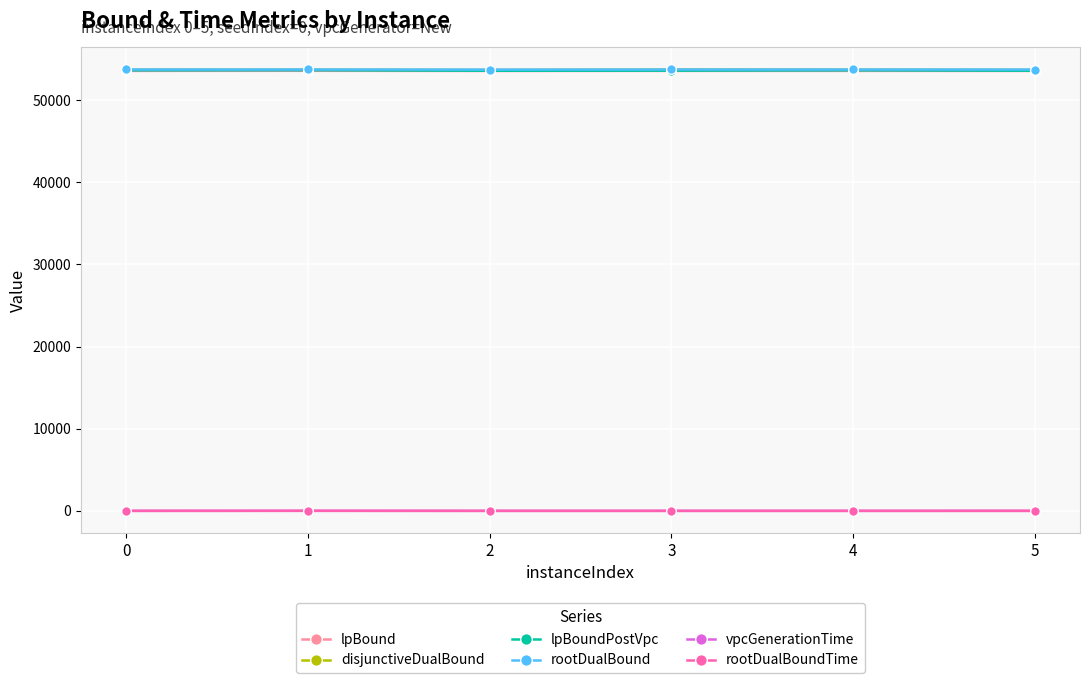

What is the greatest value displayed?

53727.0